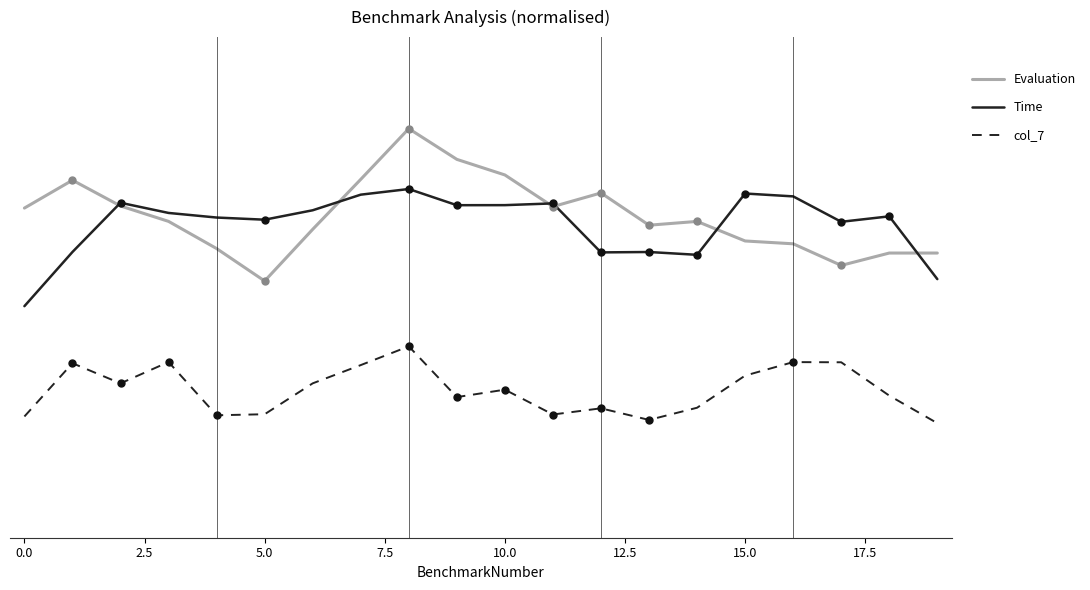

True or false: Evaluation and col_7 cross at least once.

False